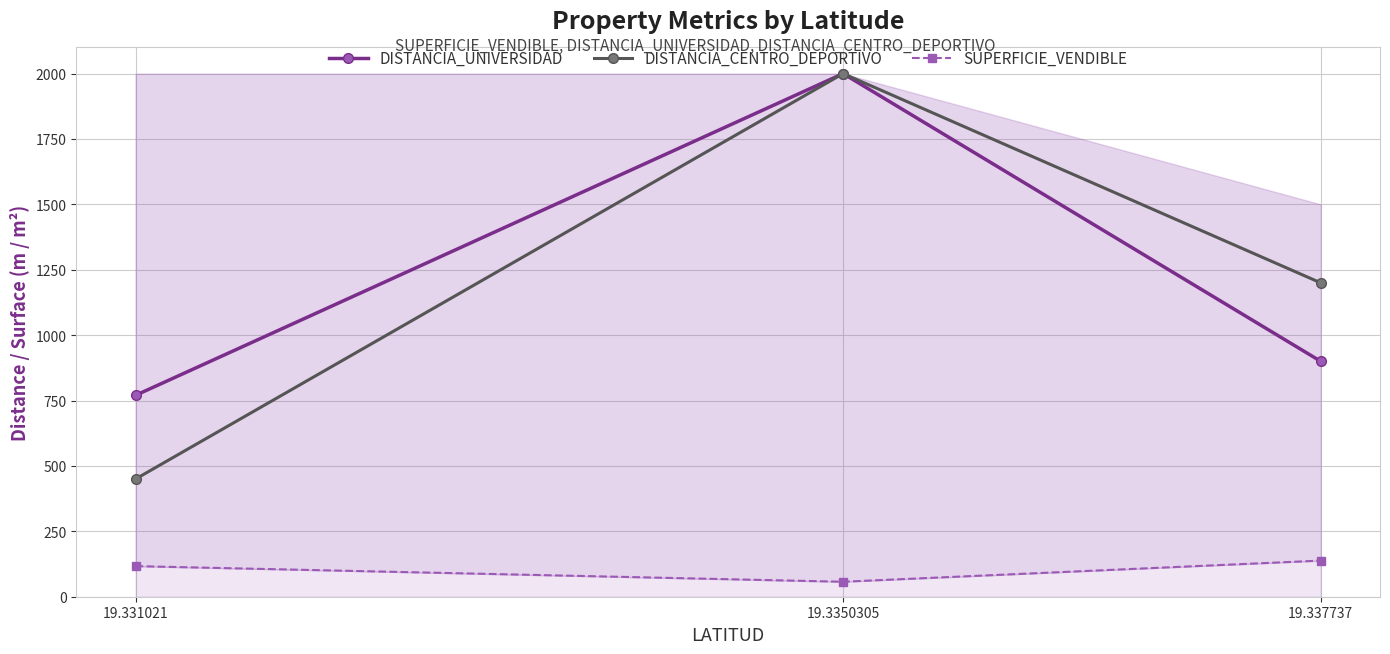

At which label does DISTANCIA_UNIVERSIDAD first exceed 900?

19.3350305